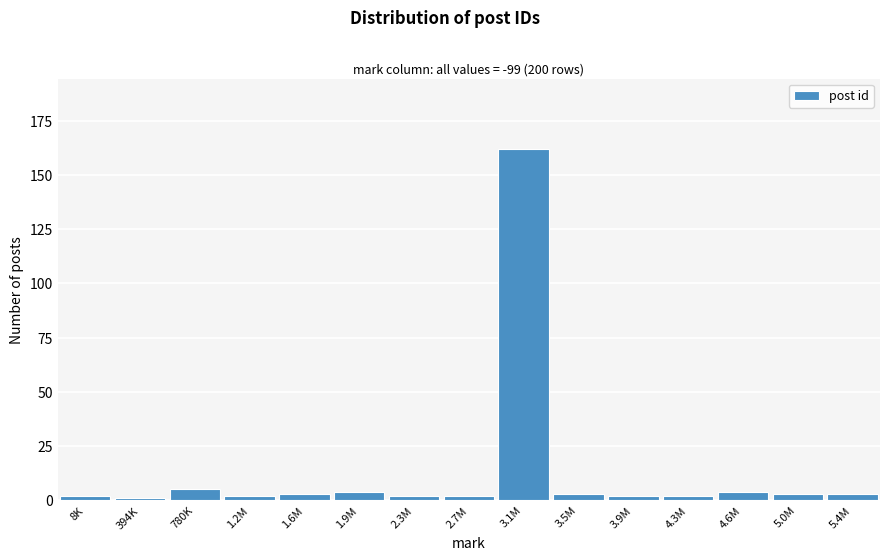

Reading right to left, extract all data points from this chart.

3	3	4	2	2	3	162	2	2	4	3	2	5	1	2